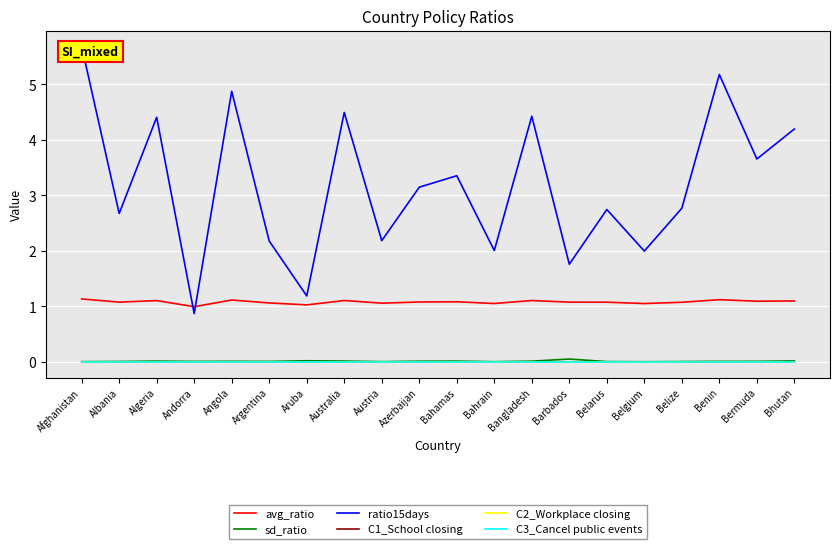

Where is ratio15days nearest to the value 3?

Azerbaijan